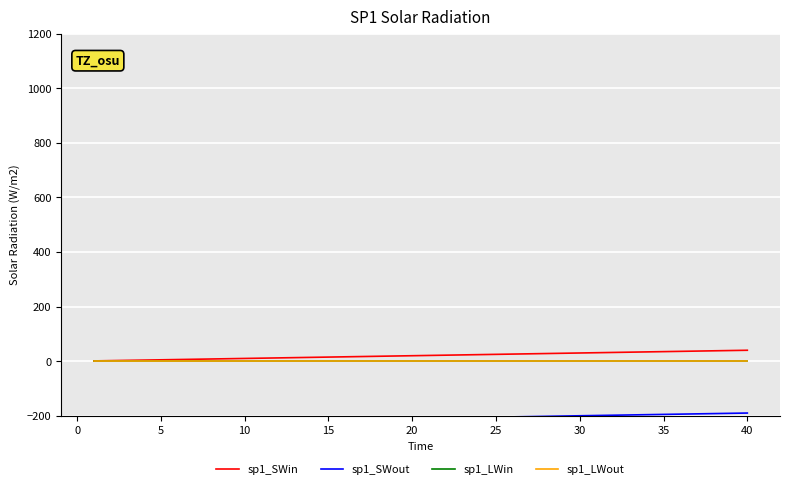

What is the maximum value shown in the chart?

40